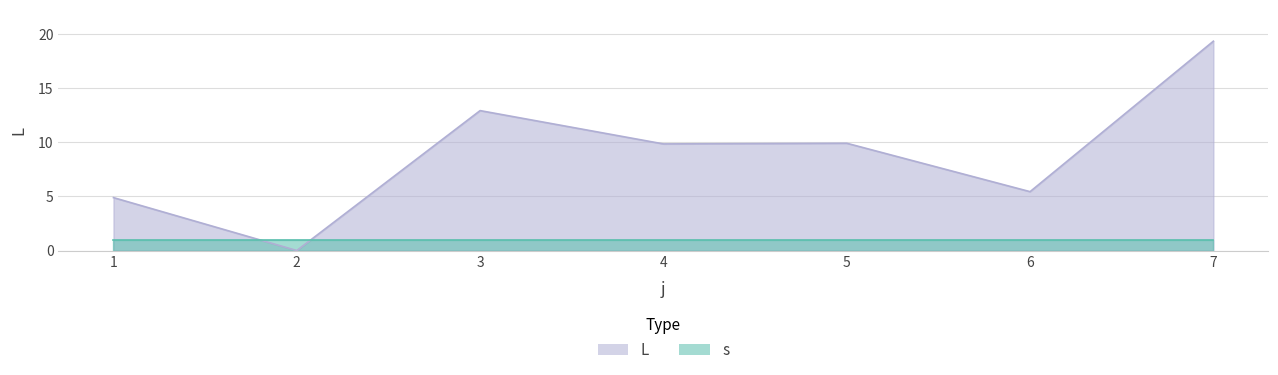

The value at 6 is 3.2. True or false?

False